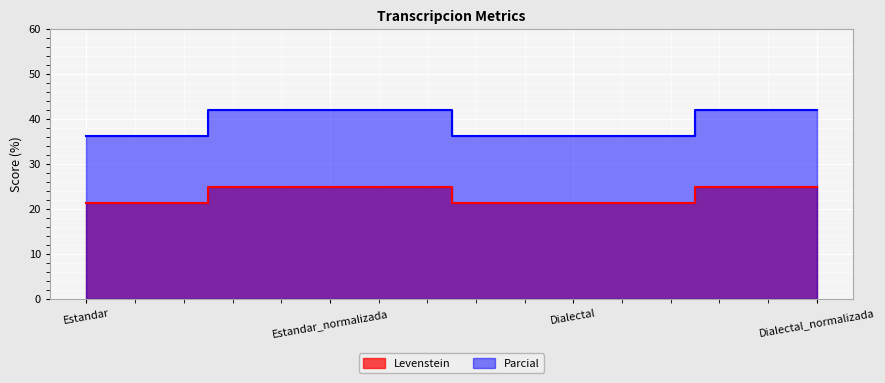

Which category has the lowest value across all series?

Estandar